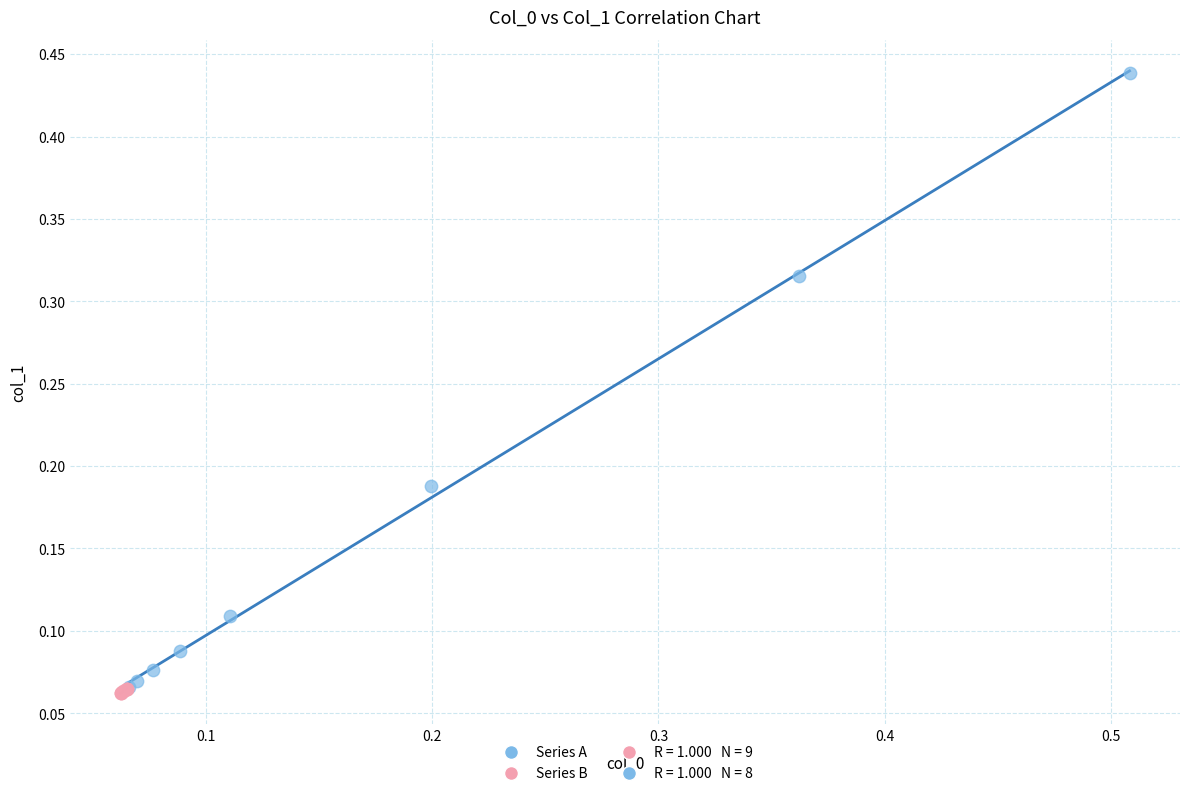

Which series has the largest Y range (max minus min)?

Series A